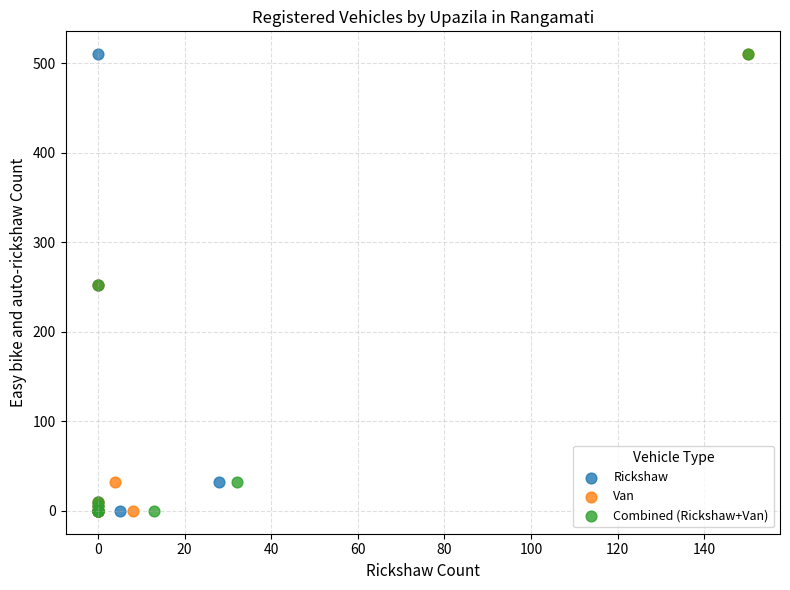

What are all the series names shown in the legend?

Rickshaw, Van, Combined (Rickshaw+Van)